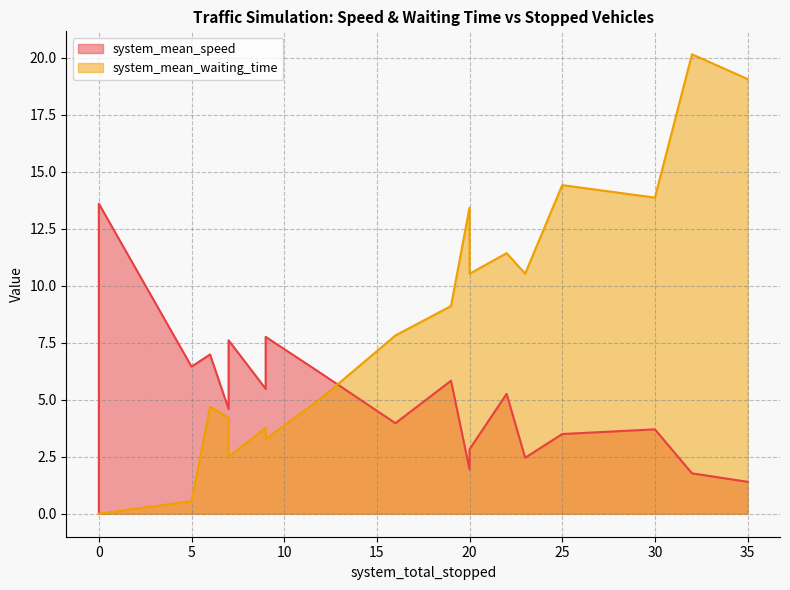

At how many categories does at least one series exceed 0?

19